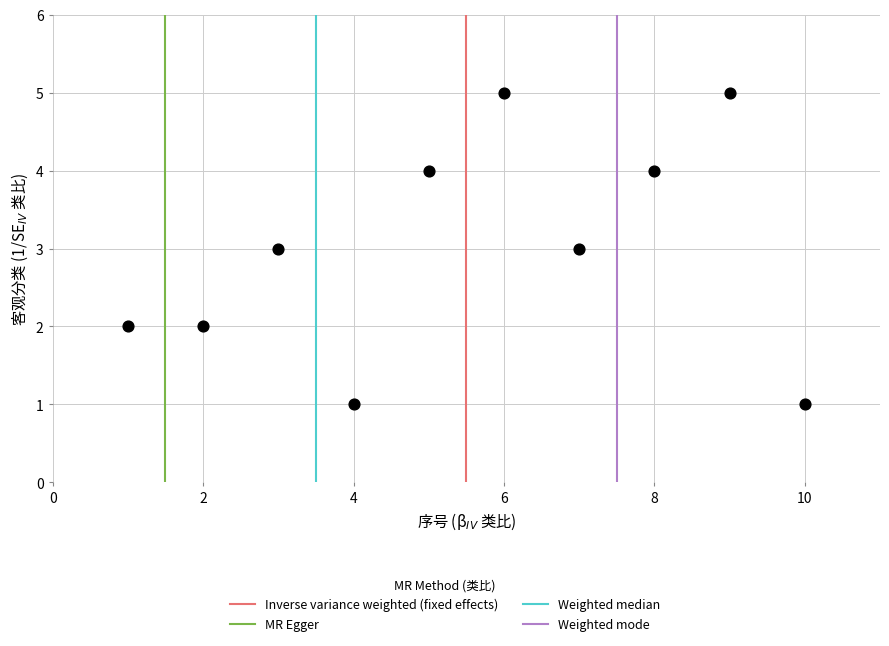

What is the range of Y values (max minus min)?

4